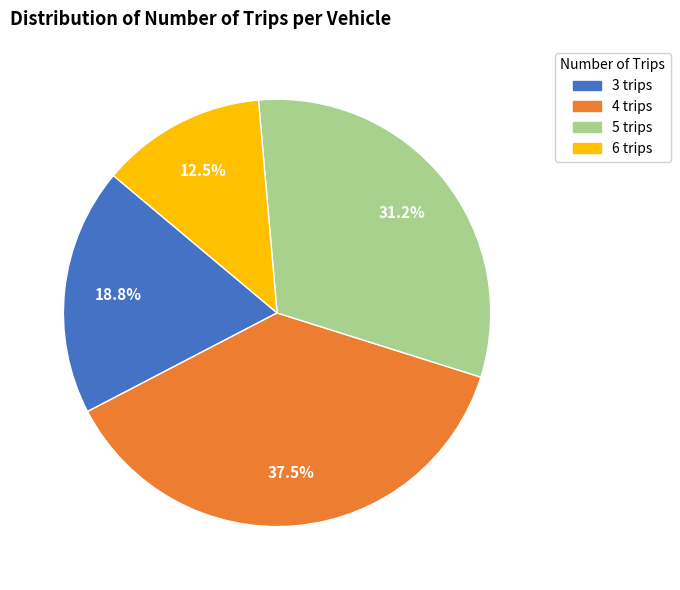

Is 4 trips the majority of the pie?

No